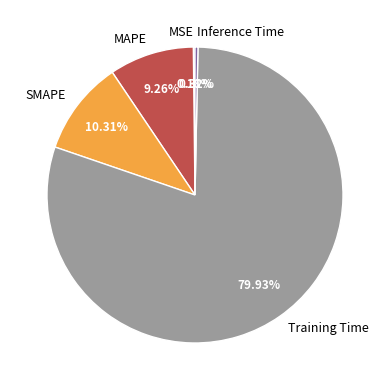

Is there a majority slice in this chart?

Yes